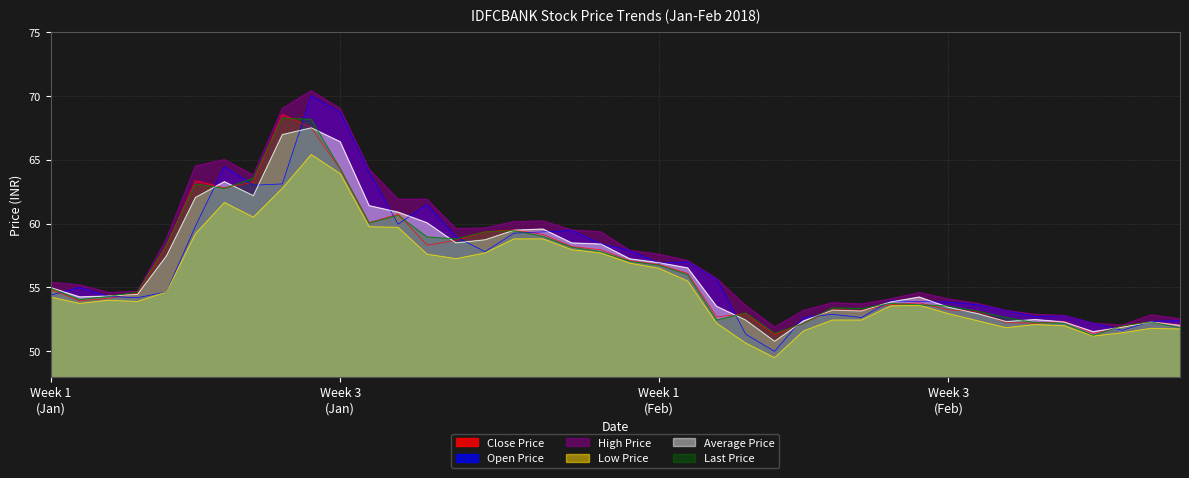

What is the value of the Open Price point at the 14th from the left?

61.5